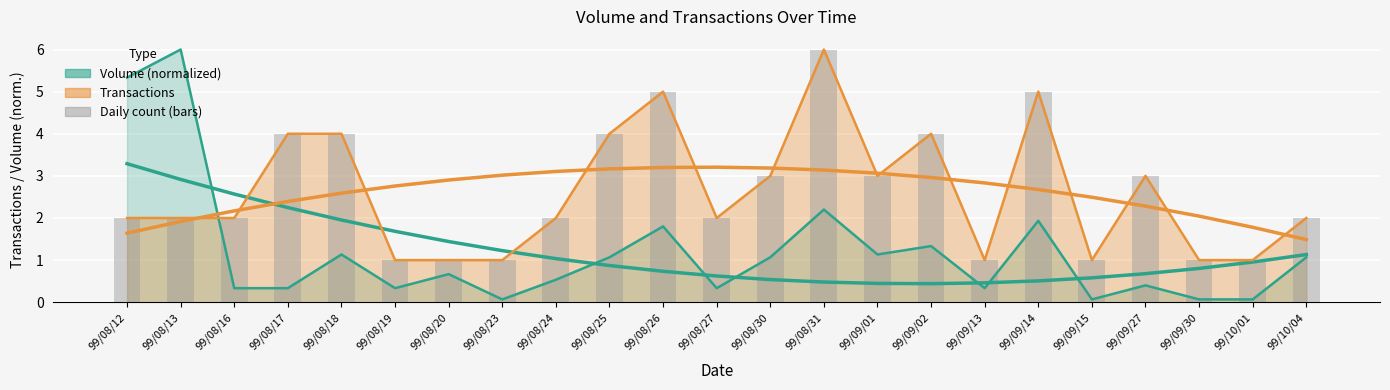

Which label corresponds to the smallest value in the chart?

99/08/19